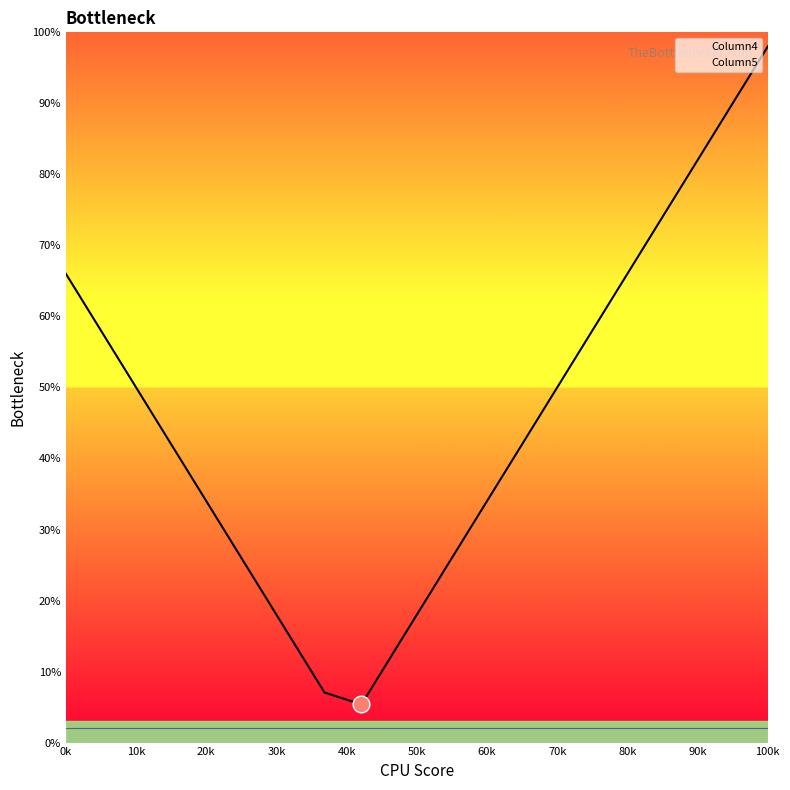

At which label is Column5 closest to 2?

0k